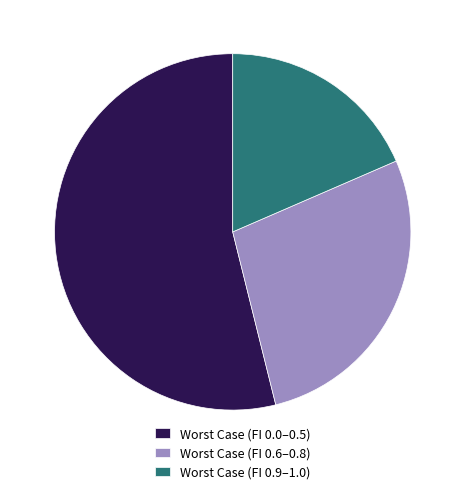

Rank the categories by value from highest to lowest.

Worst Case (FI 0.0–0.5), Worst Case (FI 0.6–0.8), Worst Case (FI 0.9–1.0)